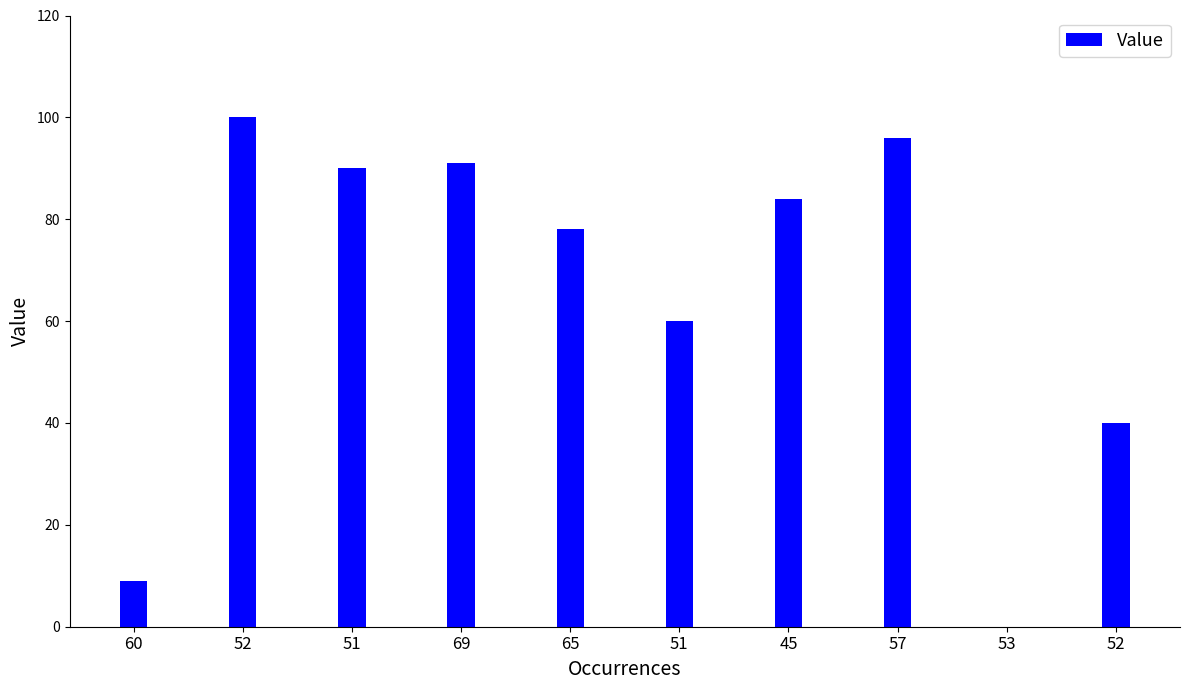

Reading left to right, what are all the values shown in this chart?

9	100	90	91	78	60	84	96	0	40